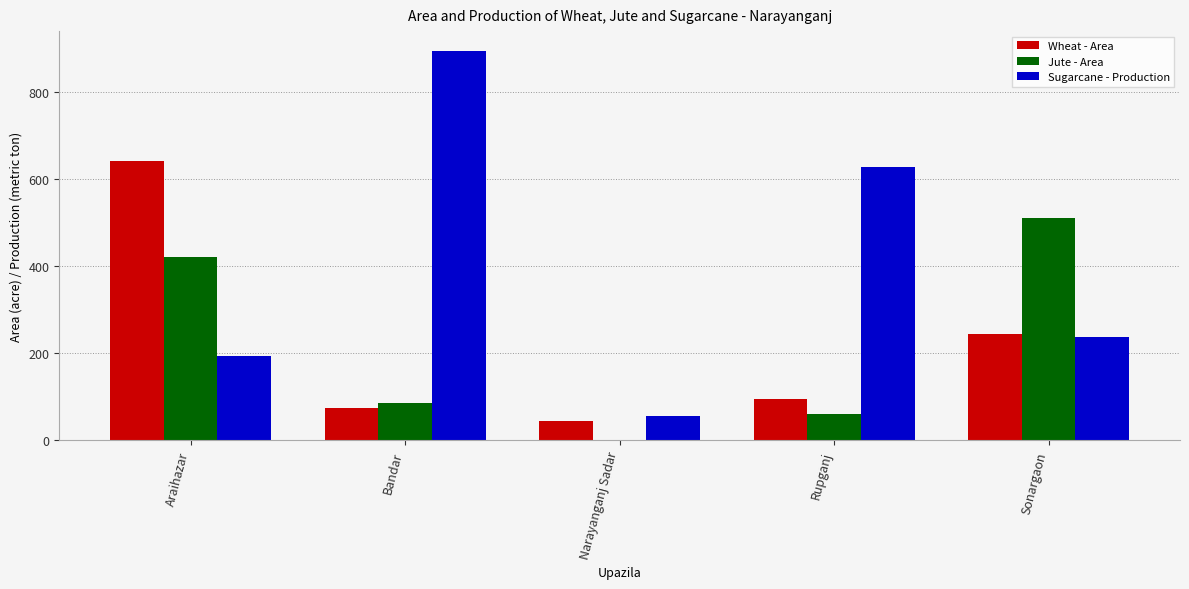

Which category has the highest value across all series?

Bandar